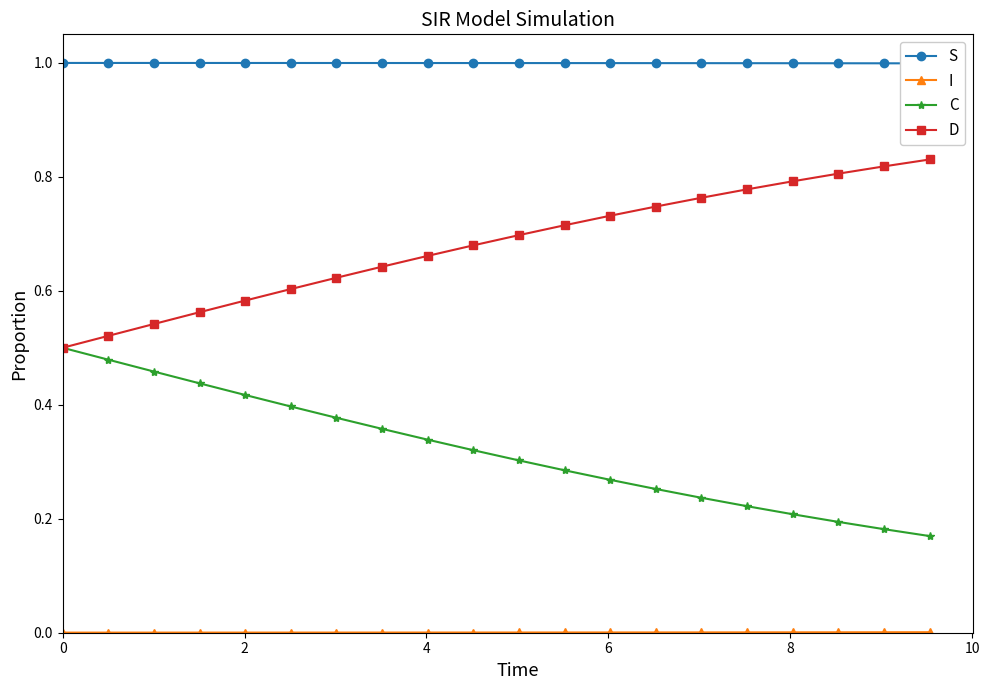

What is the value of the S point at the 3rd from the left?

1.0